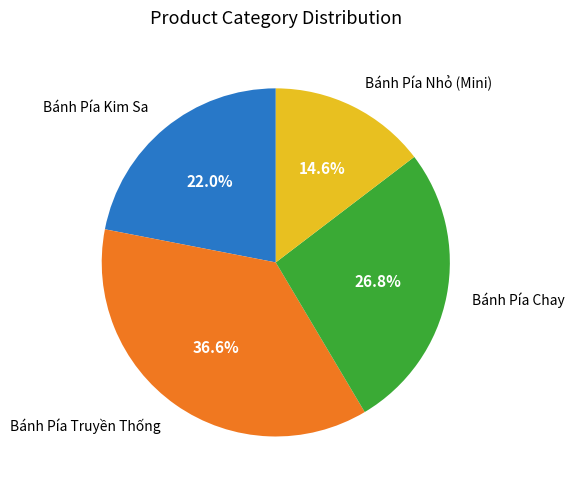

Is the sum of Bánh Pía Kim Sa and Bánh Pía Truyền Thống greater than half?

Yes